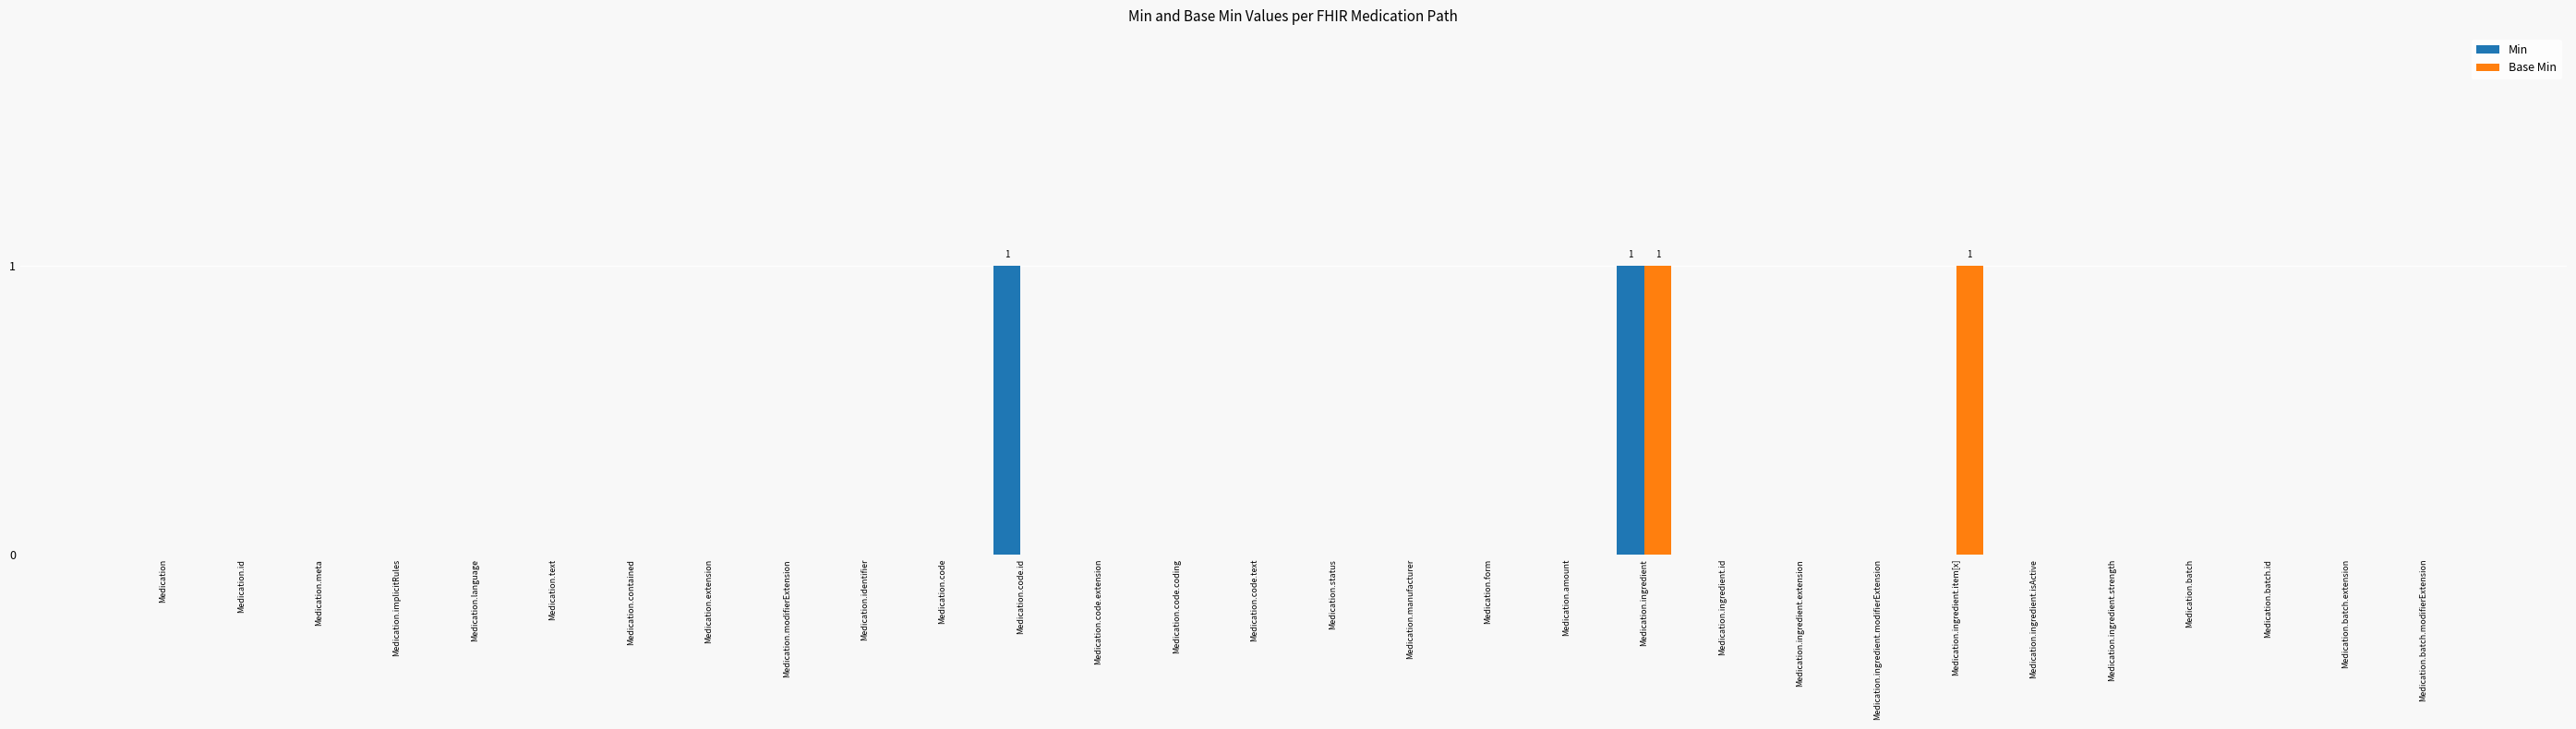

What are all the series names shown in the legend?

Min, Base Min